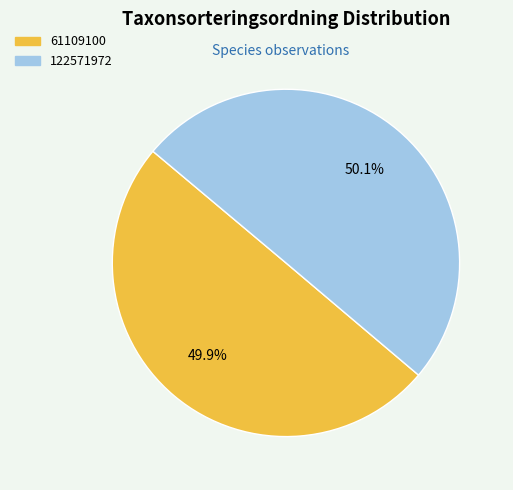

The 61109100 slice represents 62% of the pie. True or false?

False